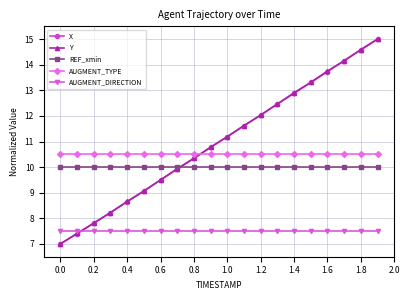

At how many categories does at least one series exceed 14?

3